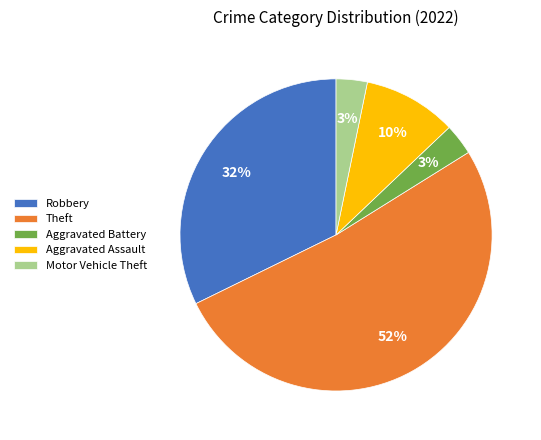

What is the majority slice?

Theft